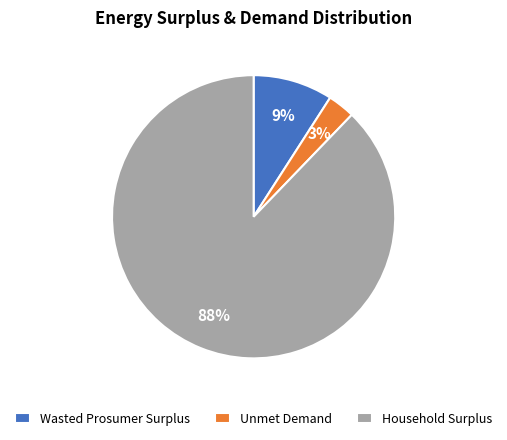

Is there a majority slice in this chart?

Yes